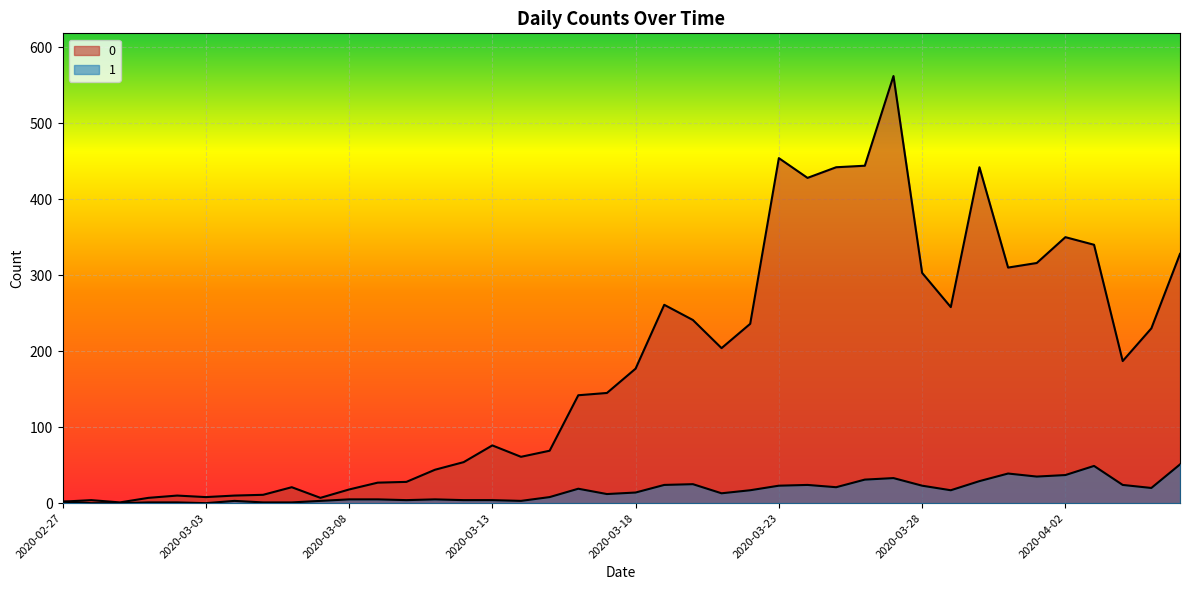

Is it true that 1 equals -32 at 2020-02-28?

False